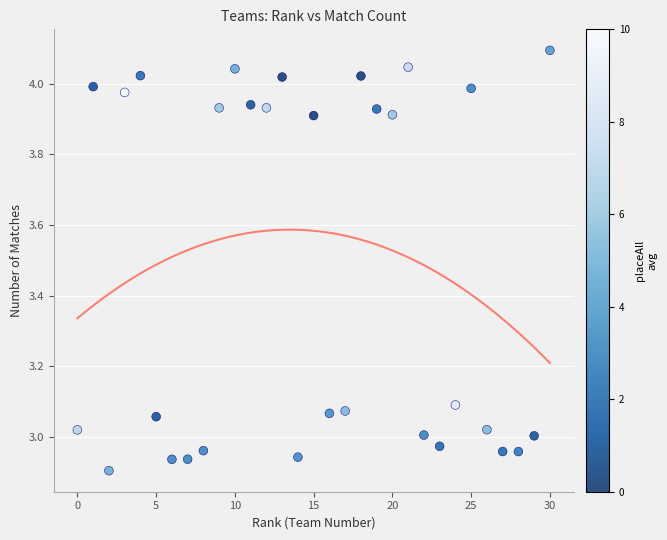

What is the range of Y values (max minus min)?

1.2